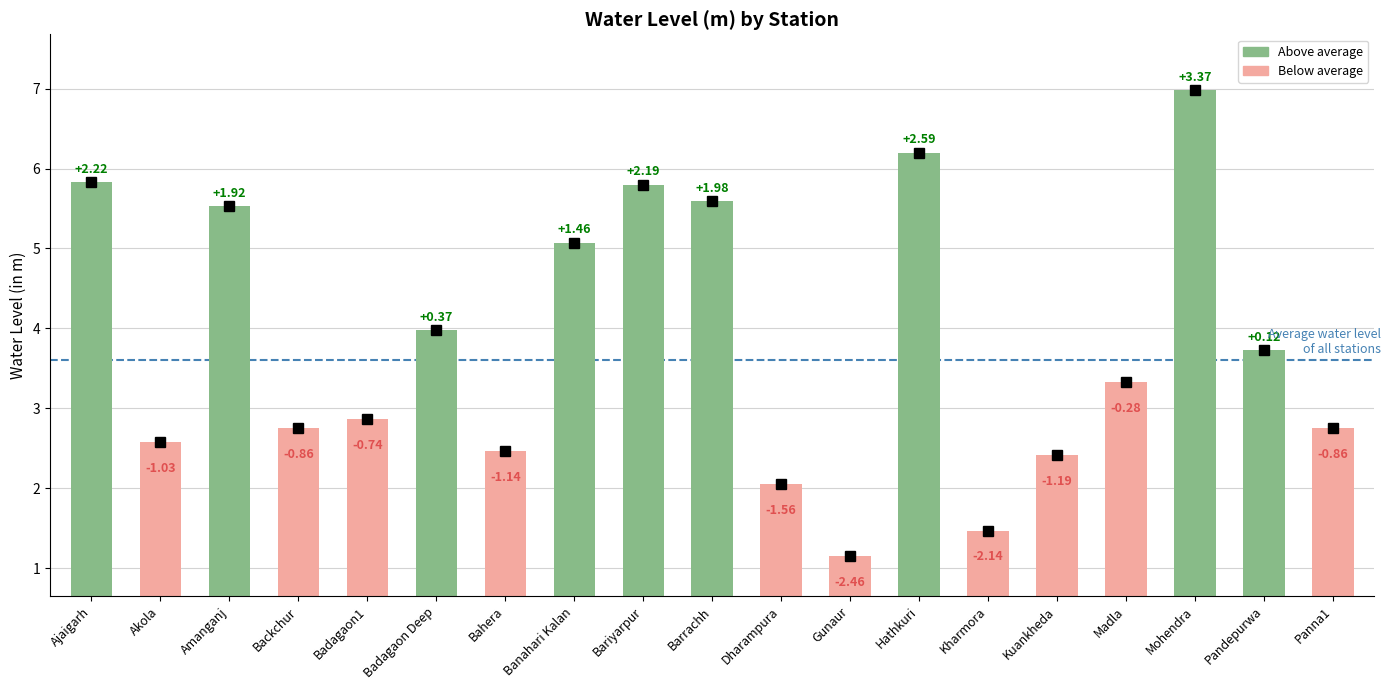

Reading right to left, extract all data points from this chart.

Panna1=2.8	Pandepurwa=3.7	Mohendra=7.0	Madla=3.3	Kuankheda=2.4	Kharmora=1.5	Hathkuri=6.2	Gunaur=1.1	Dharampura=2.0	Barrachh=5.6	Bariyarpur=5.8	Banahari Kalan=5.1	Bahera=2.5	Badagaon Deep=4.0	Badagaon1=2.9	Backchur=2.8	Amanganj=5.5	Akola=2.6	Ajaigarh=5.8